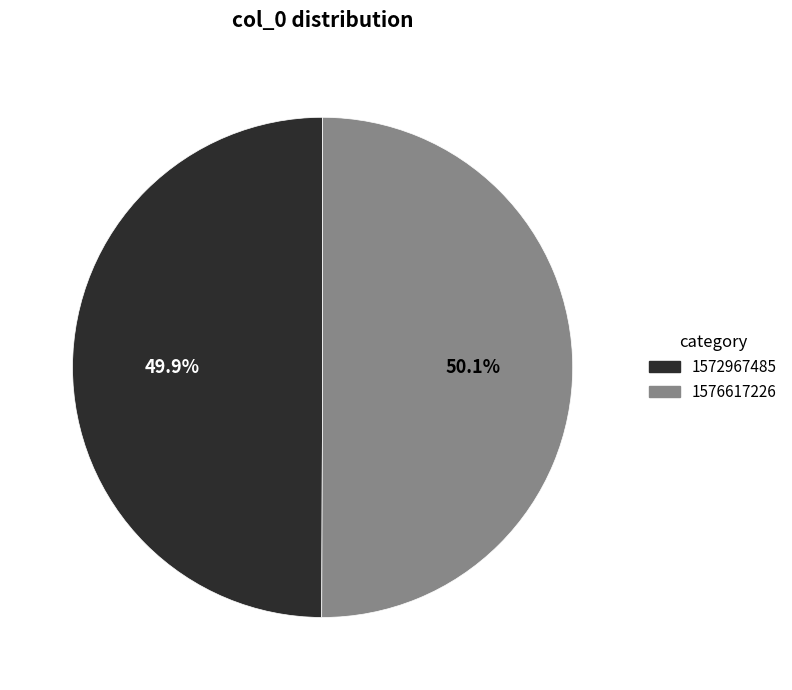

How many segments does this pie chart have?

2